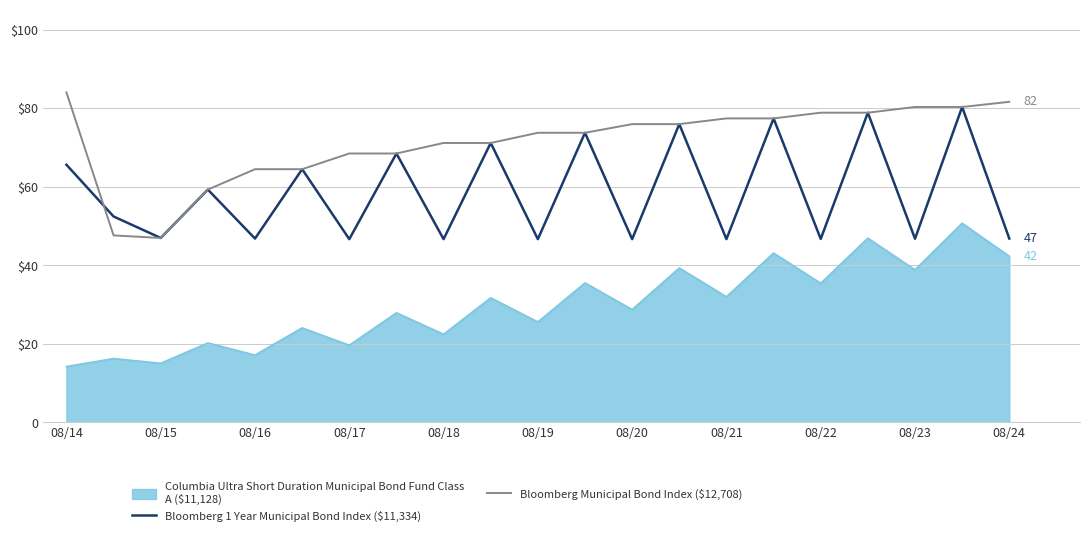

Is this an area chart (filled region under the line)?

Yes